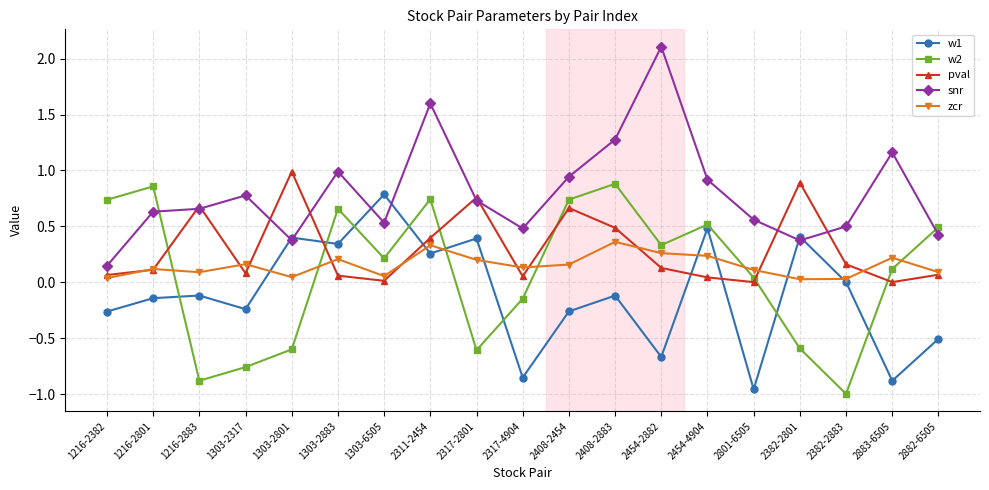

After their last crossing, which series has the higher values: zcr or w2?

w2